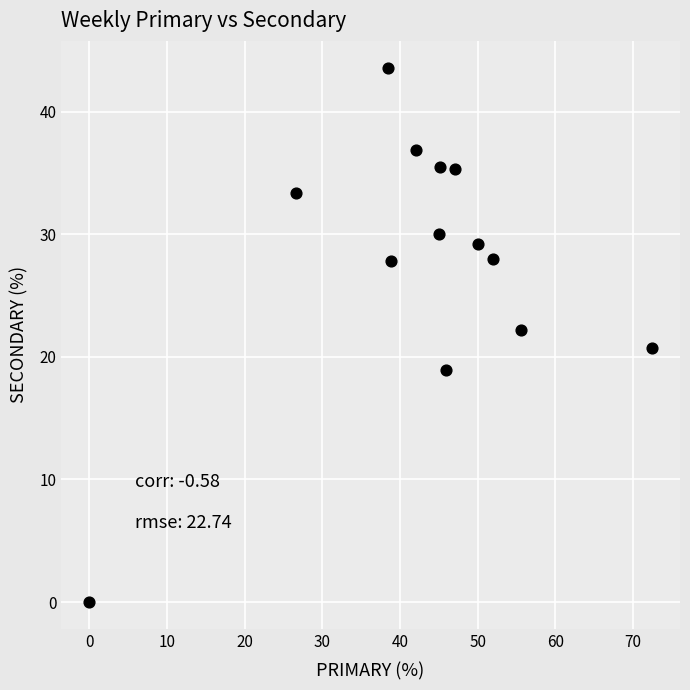

What is the range of Y values (max minus min)?

43.6